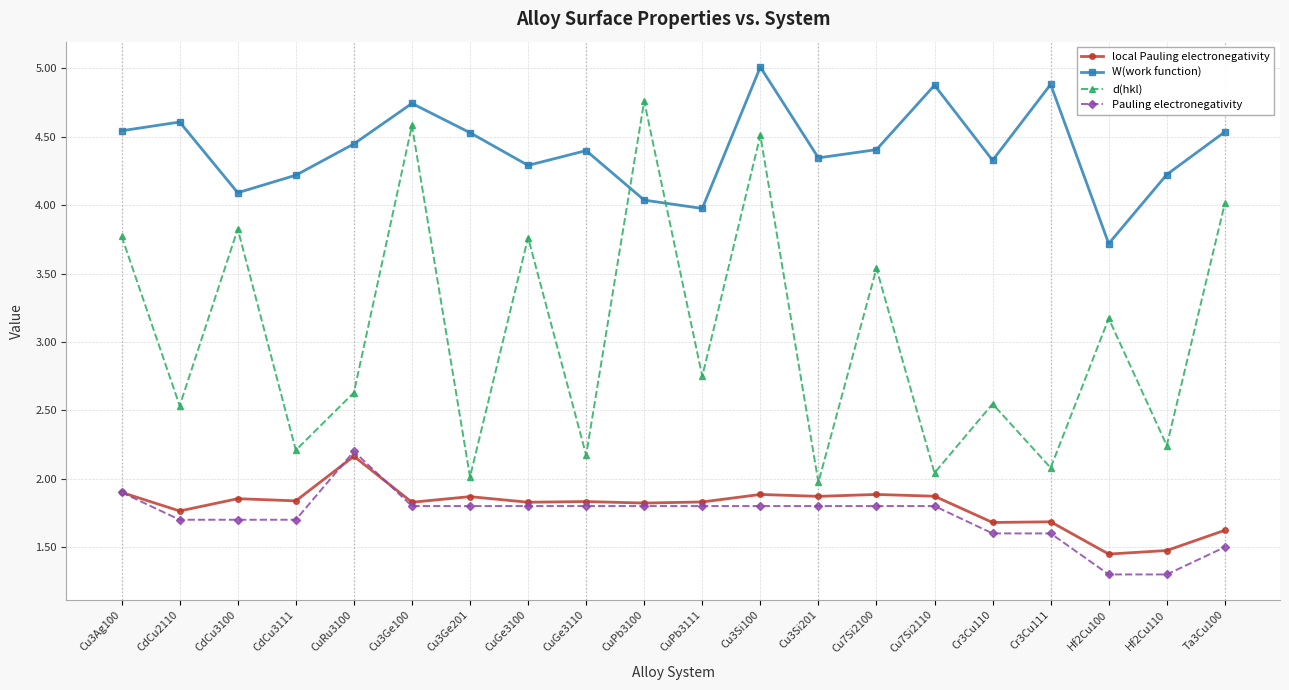

Does the chart display data point markers on the line(s)?

Yes